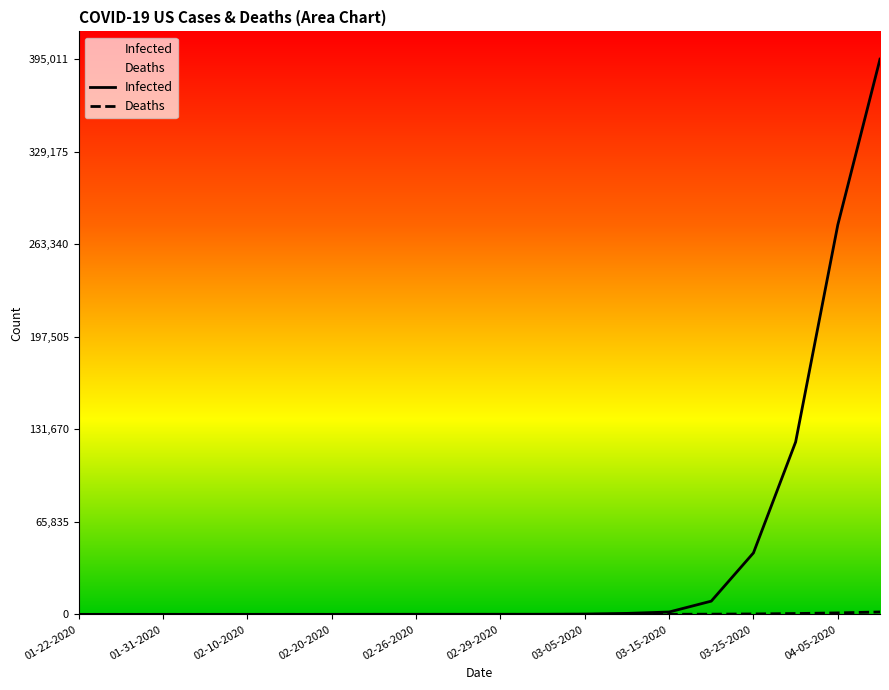

Which series has the largest range (max minus min)?

Infected